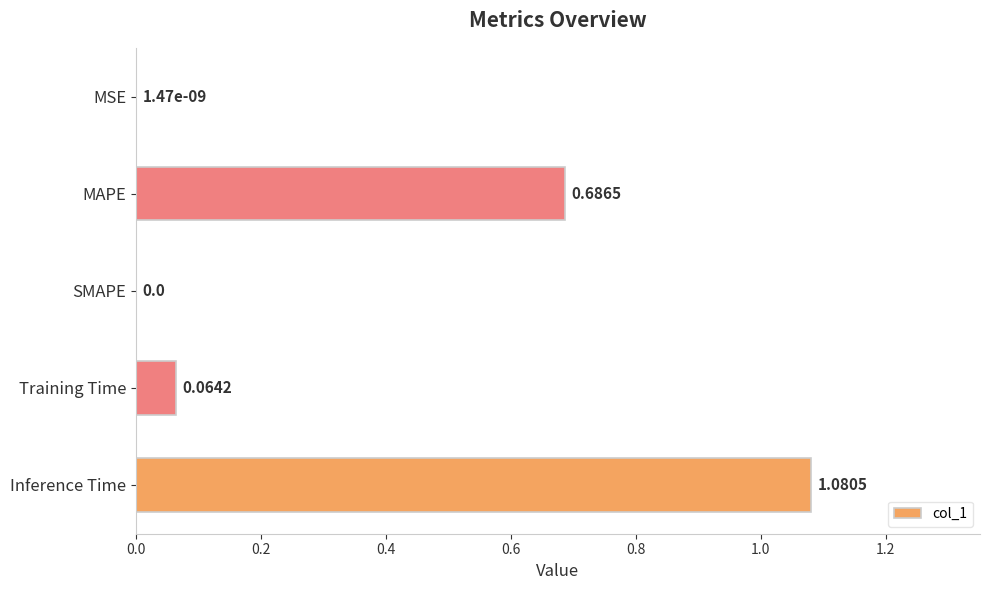

What is the change in value from MAPE to SMAPE?

-0.7